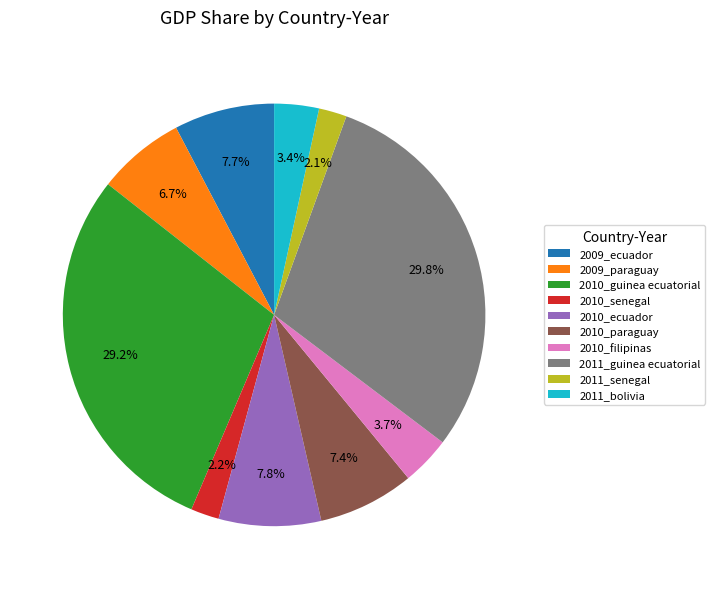

What percentage is the 2010_filipinas slice, to the nearest percent?

4%